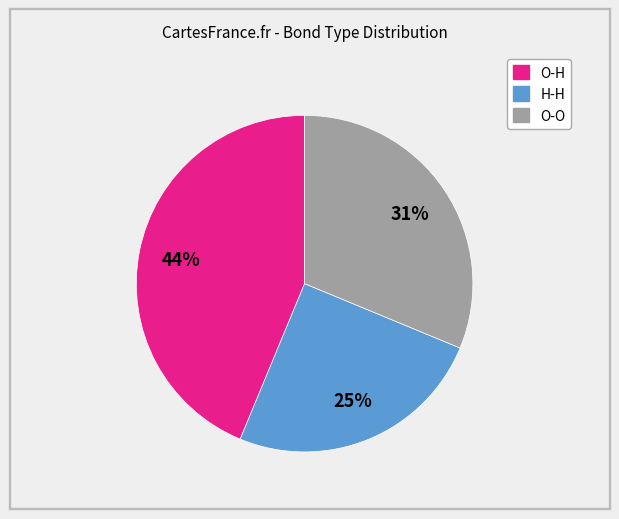

To the nearest percent, what is the average slice percentage?

33%